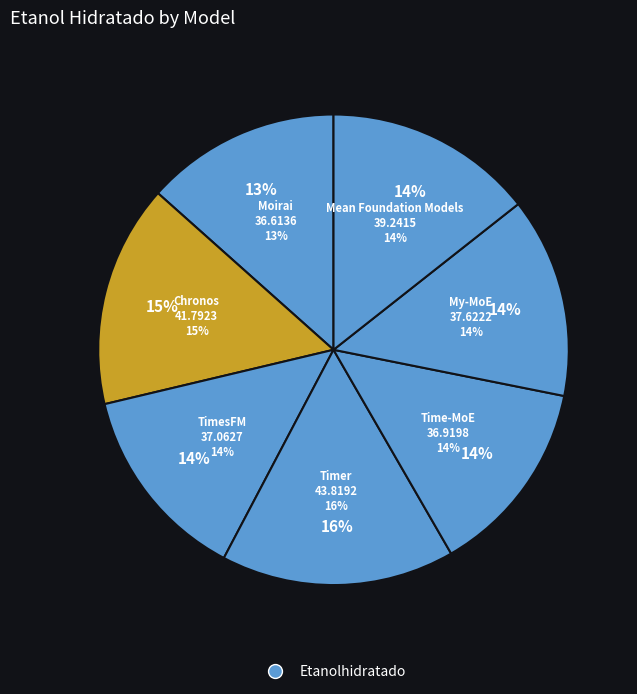

Does TimesFM account for over 50% of the chart?

No